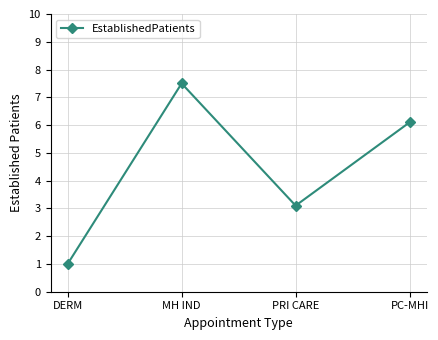

Does the chart display data point markers on the line(s)?

Yes